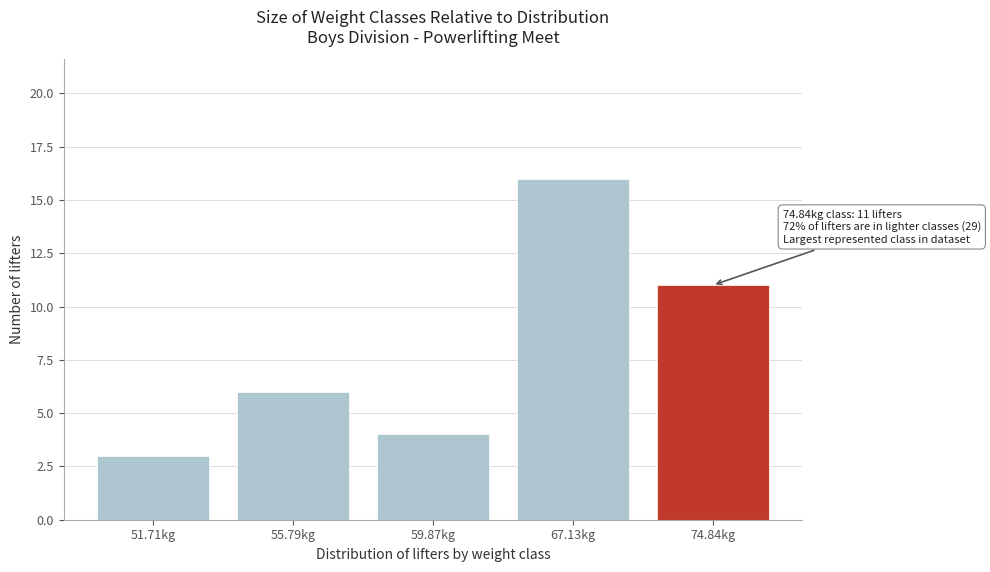

Reading right to left, extract all data points from this chart.

74.84kg=11	67.13kg=16	59.87kg=4	55.79kg=6	51.71kg=3